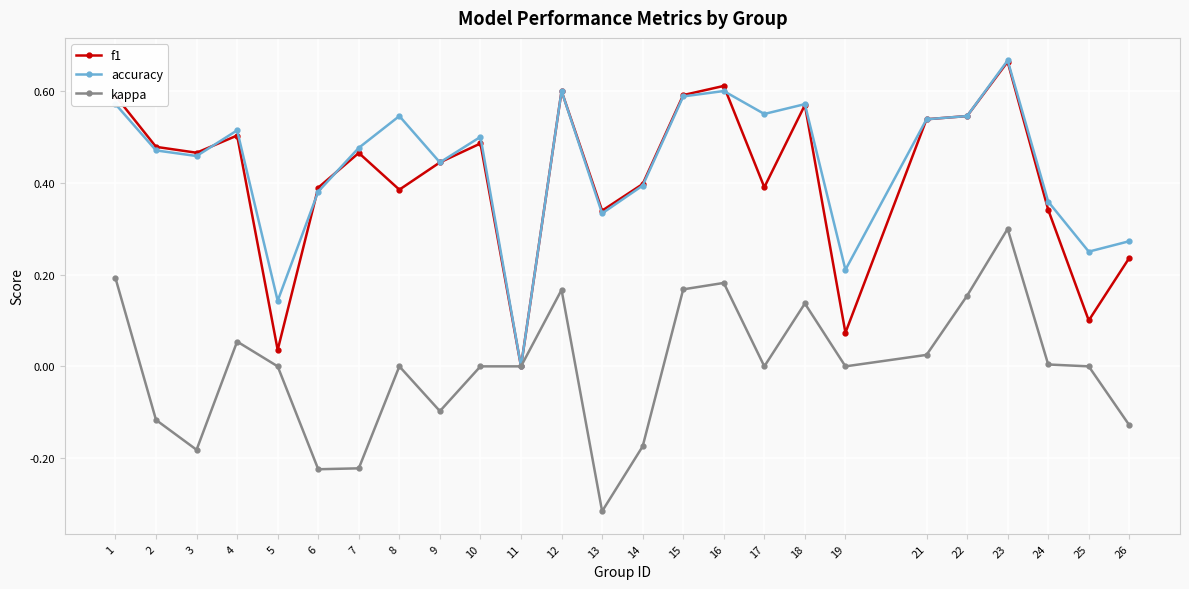

Is it true that f1 equals 0.7 at 17?

False